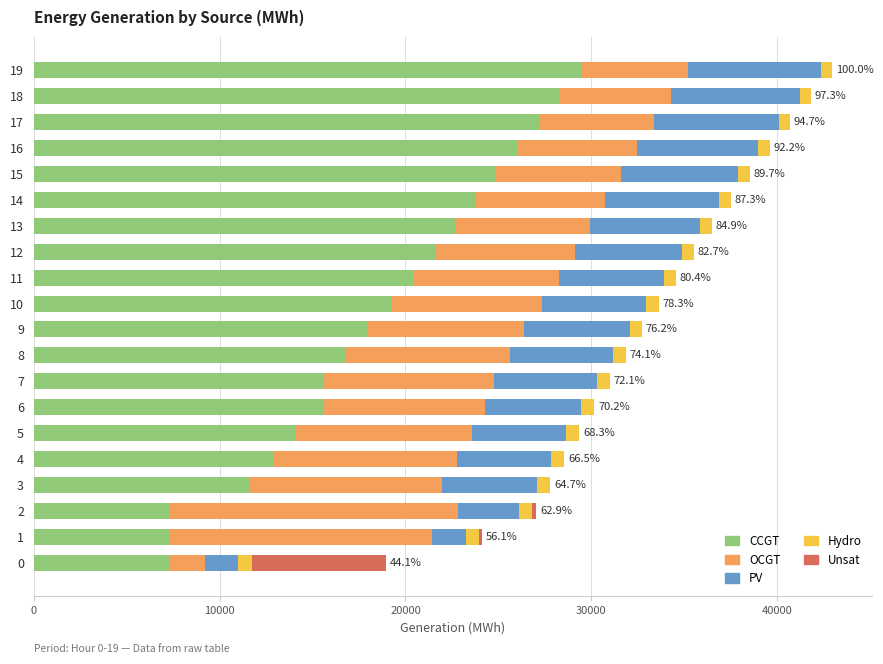

The value of CCGT at 7 is 15562. True or false?

True